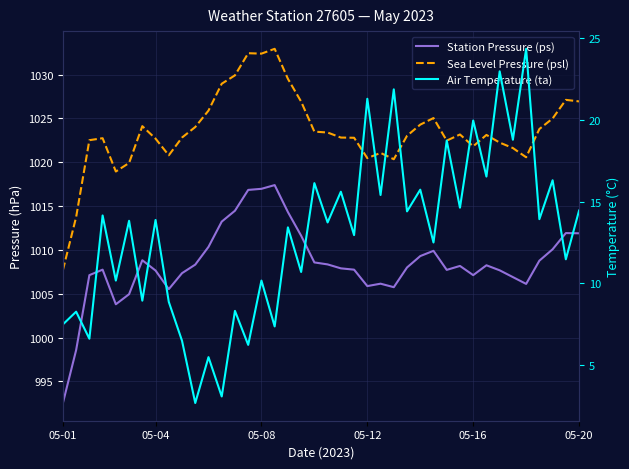

Reading left to right, list all the values displayed in this chart.

Station Pressure (ps): 992.5	998.6	1007.1	1007.8	1003.8	1005.0	1008.8	1007.6	1005.5	1007.4	1008.3	1010.4	1013.2	1014.5	1016.9	1017.0	1017.4	1014.3	1011.6	1008.6	1008.4	1007.9	1007.8	1005.9	1006.1	1005.8	1008.0	1009.3	1009.9	1007.7	1008.2	1007.1	1008.2	1007.7	1006.9	1006.1	1008.8	1010.1	1011.9	1011.9
Sea Level Pressure (psl): 1007.7	1013.8	1022.5	1022.8	1019.0	1019.9	1024.1	1022.7	1020.8	1022.8	1024.0	1025.9	1029.0	1029.9	1032.5	1032.4	1033.0	1029.5	1026.9	1023.5	1023.4	1022.8	1022.8	1020.5	1021.1	1020.4	1023.0	1024.3	1025.0	1022.5	1023.2	1021.8	1023.1	1022.2	1021.6	1020.6	1023.8	1025.0	1027.1	1027.0
Air Temperature (ta): 7.5	8.3	6.6	14.2	10.2	13.8	8.9	13.9	8.9	6.5	2.7	5.5	3.1	8.3	6.2	10.2	7.4	13.4	10.7	16.1	13.7	15.6	12.9	21.3	15.4	21.9	14.4	15.7	12.5	18.7	14.6	19.9	16.5	22.9	18.8	24.3	13.9	16.3	11.5	14.4